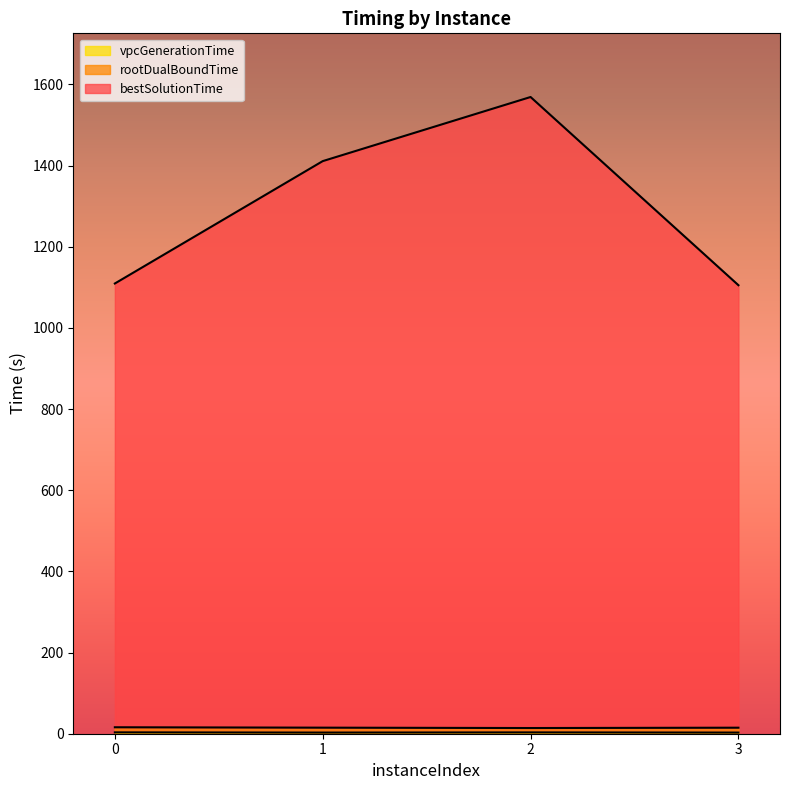

The vpcGenerationTime_line series shows 1.4 at 2. True or false?

False